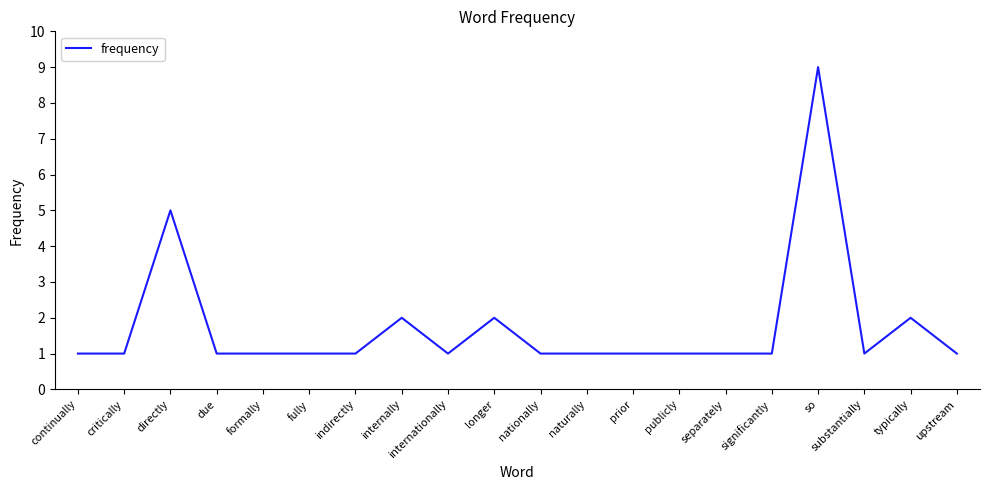

Is it true that the value at due is 1?

True